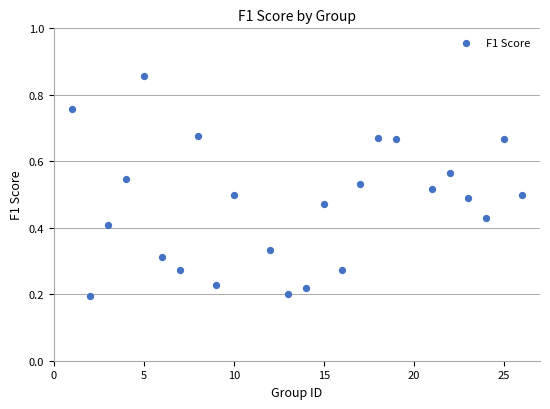

What is the range of X values (max minus min)?

25.0